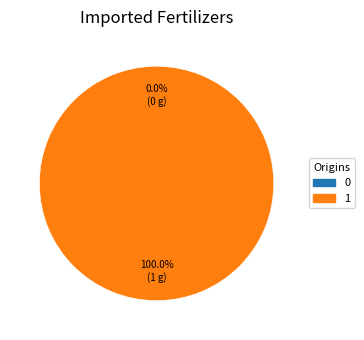

Is there a majority slice in this chart?

Yes